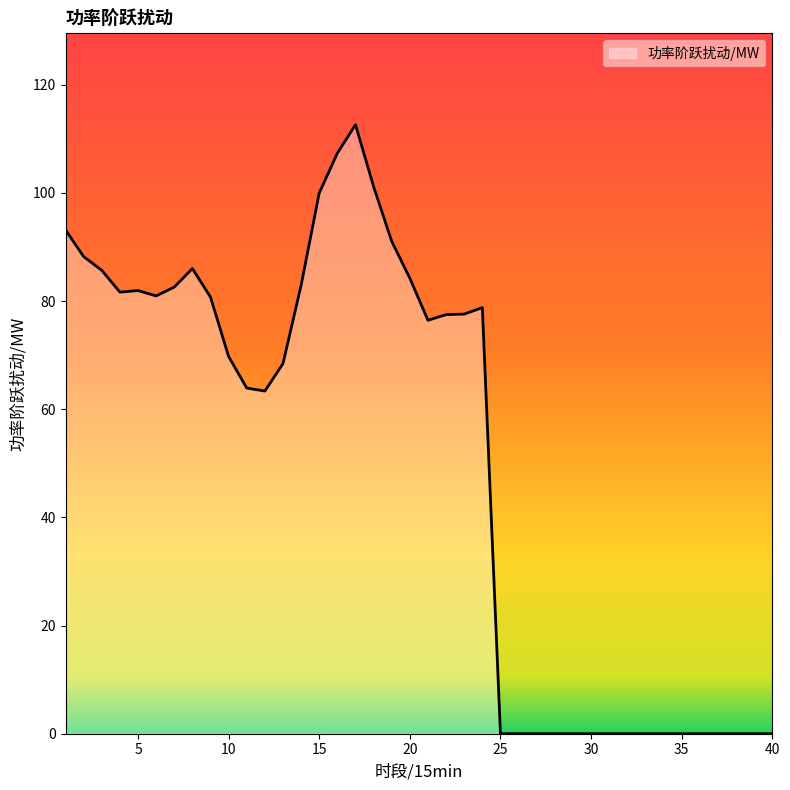

What is the maximum value shown in the chart?

112.6